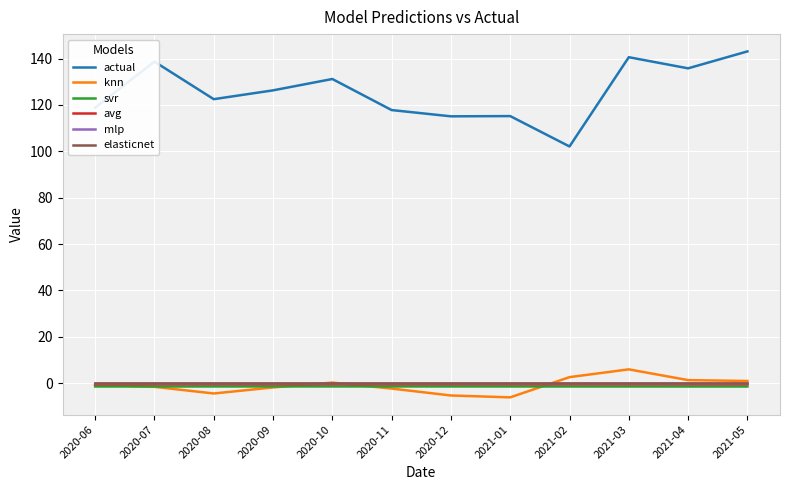

Which series has the largest total across all categories?

actual